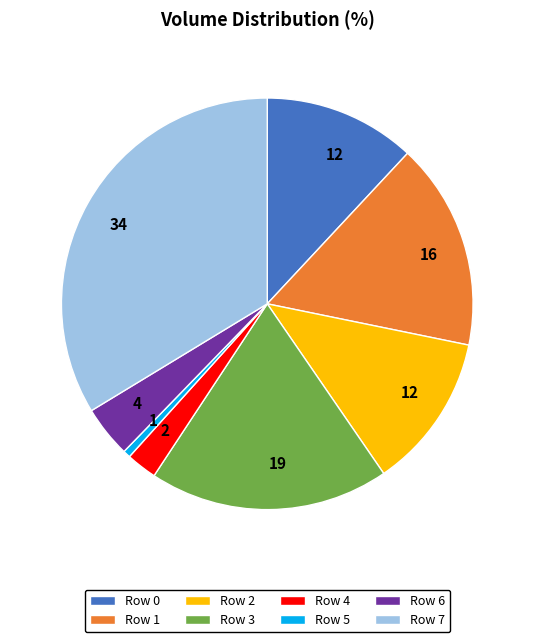

Is there any slice that represents more than half of the pie?

No